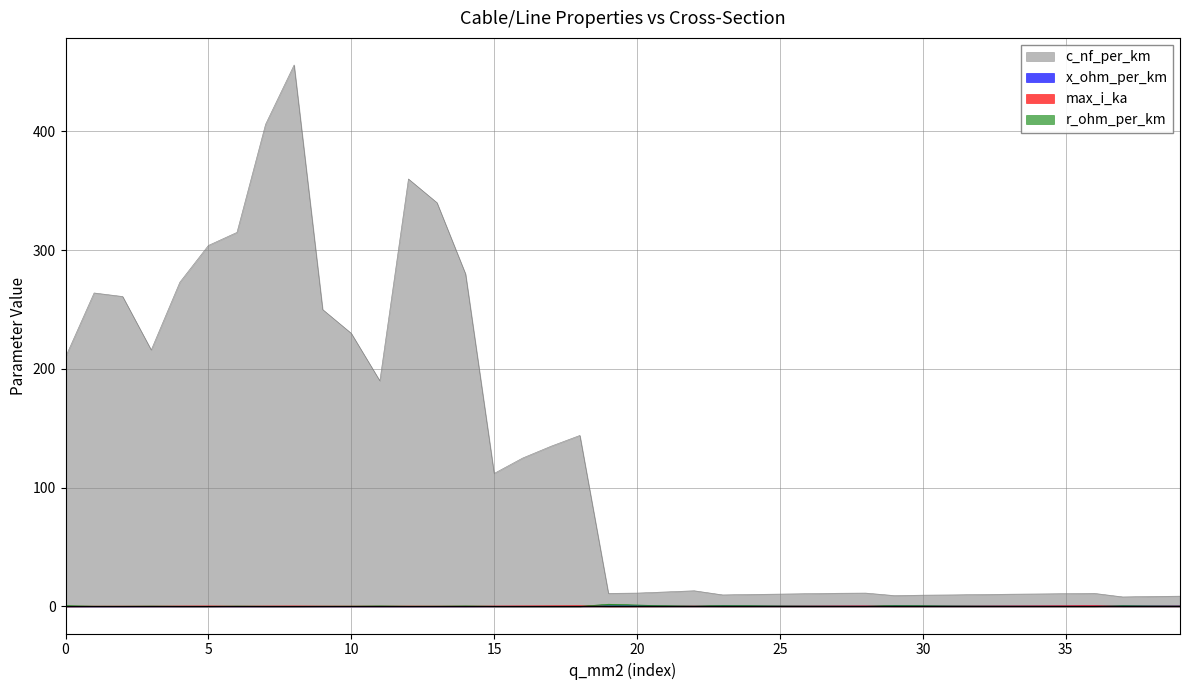

True or false: c_nf_per_km and r_ohm_per_km intersect in this chart.

False